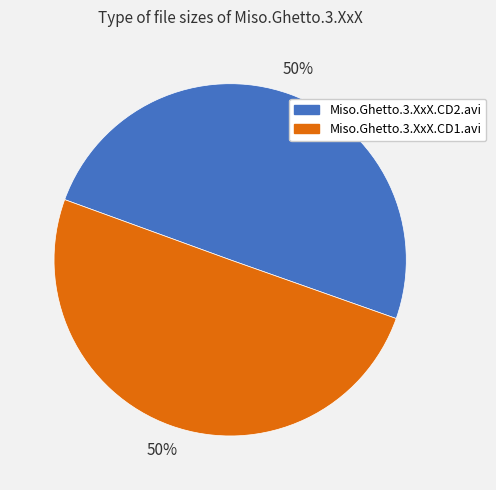

The Miso.Ghetto.3.XxX.CD1.avi slice represents 50% of the pie. True or false?

True